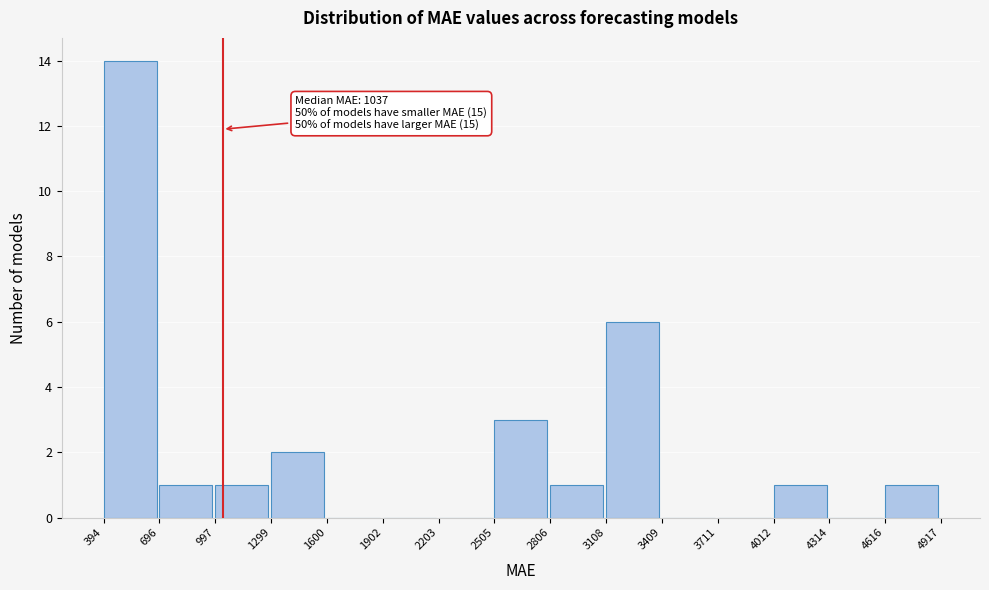

Over which range of the x-axis is the bar tallest?

394 to 696